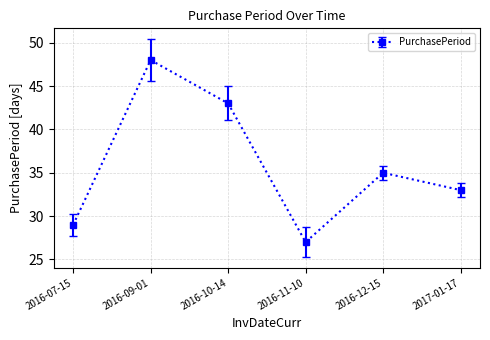

Is this an area chart (filled region under the line)?

No